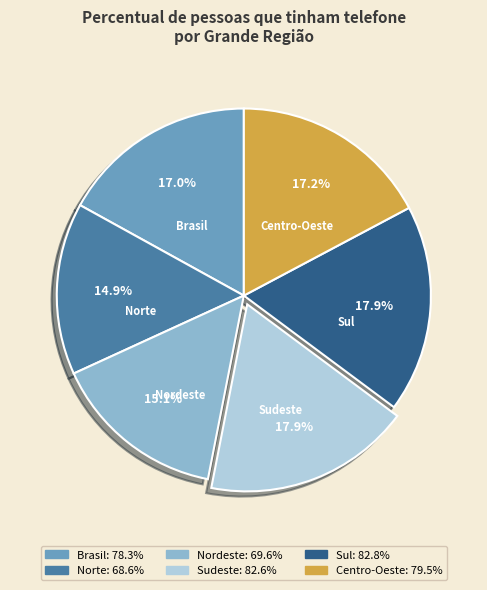

Do Nordeste and Norte together represent more than half of the pie?

No